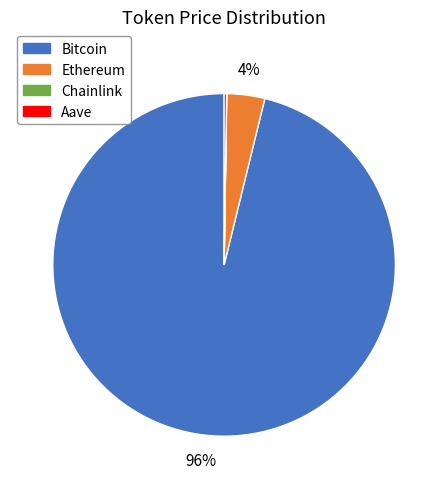

True or false: Ethereum accounts for 4% of the total.

True